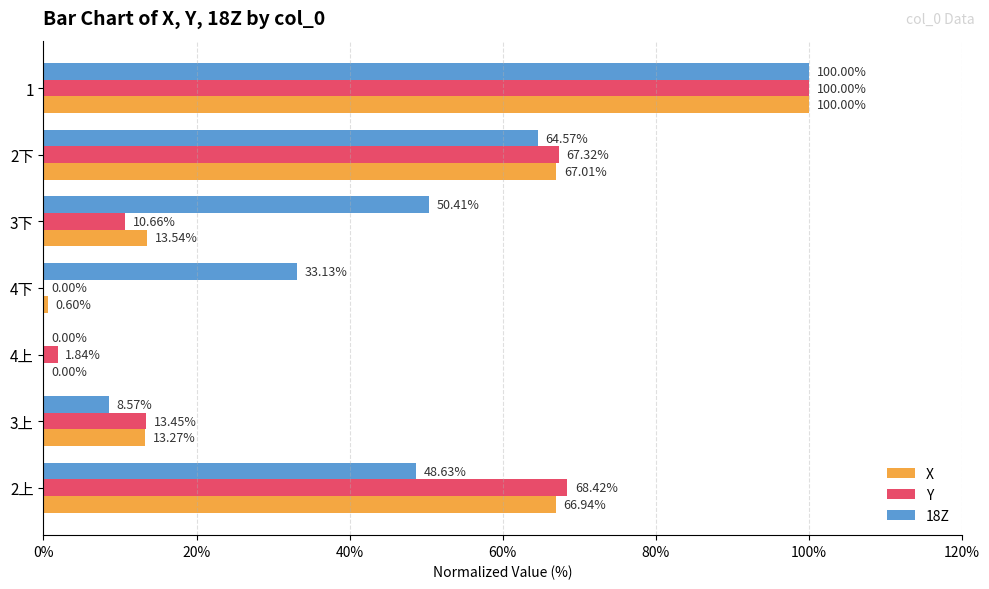

What is the total value across all series at 3上?

35.3